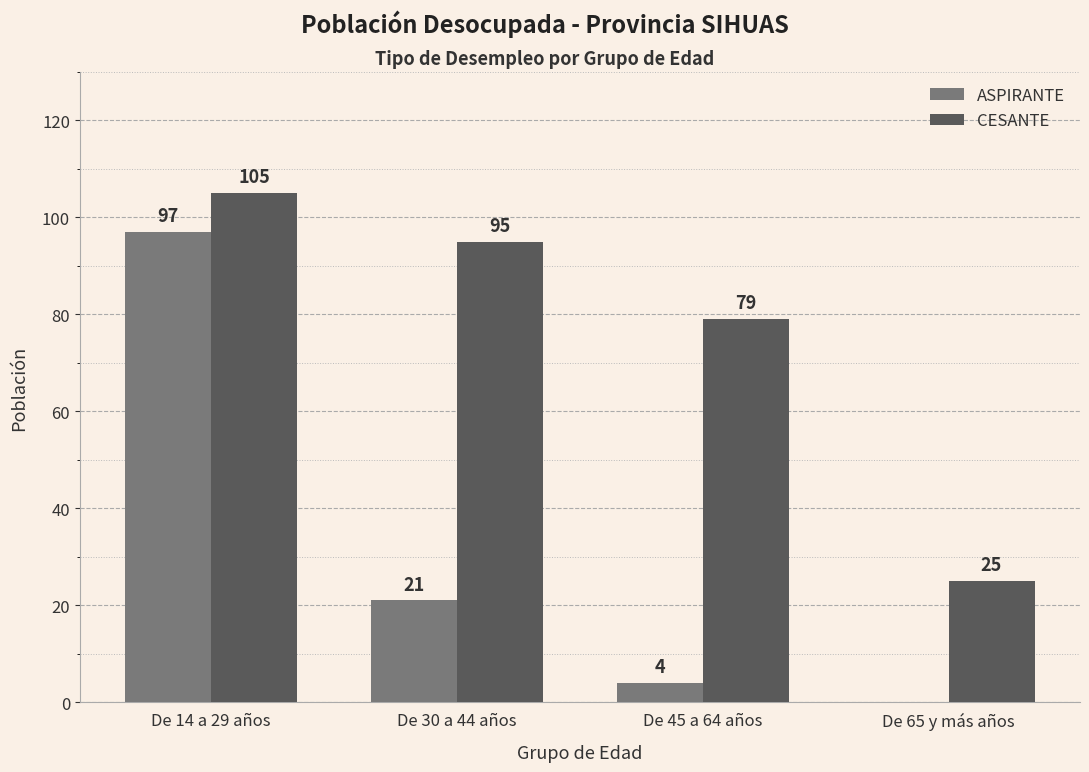

At which category is the sum across all series the highest?

De 14 a 29 años